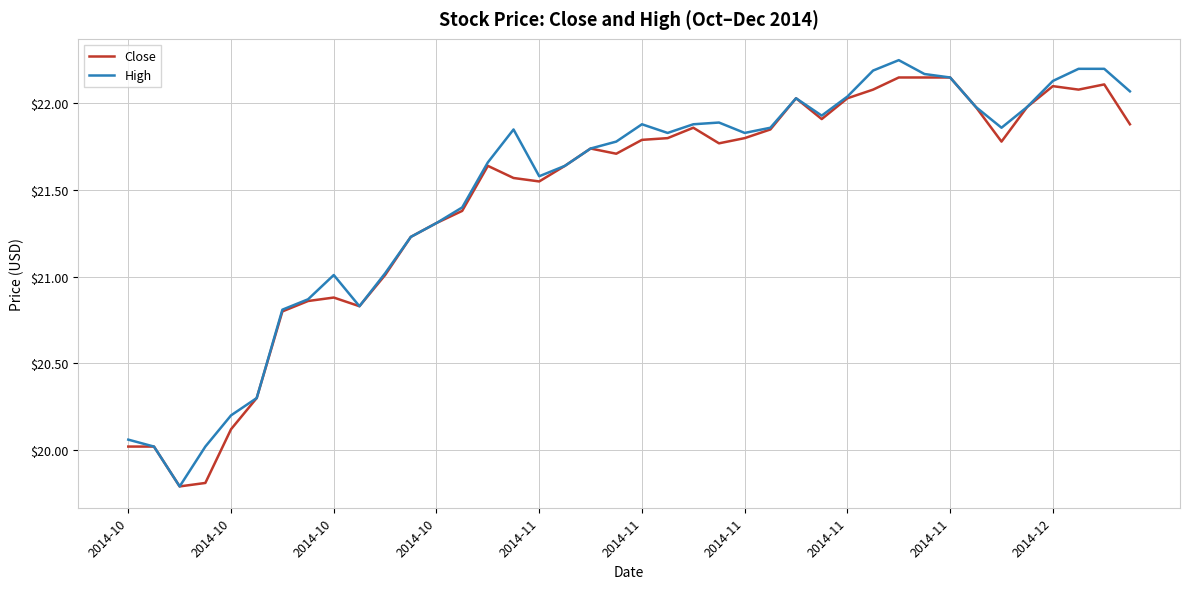

How many lines are shown in the chart?

2